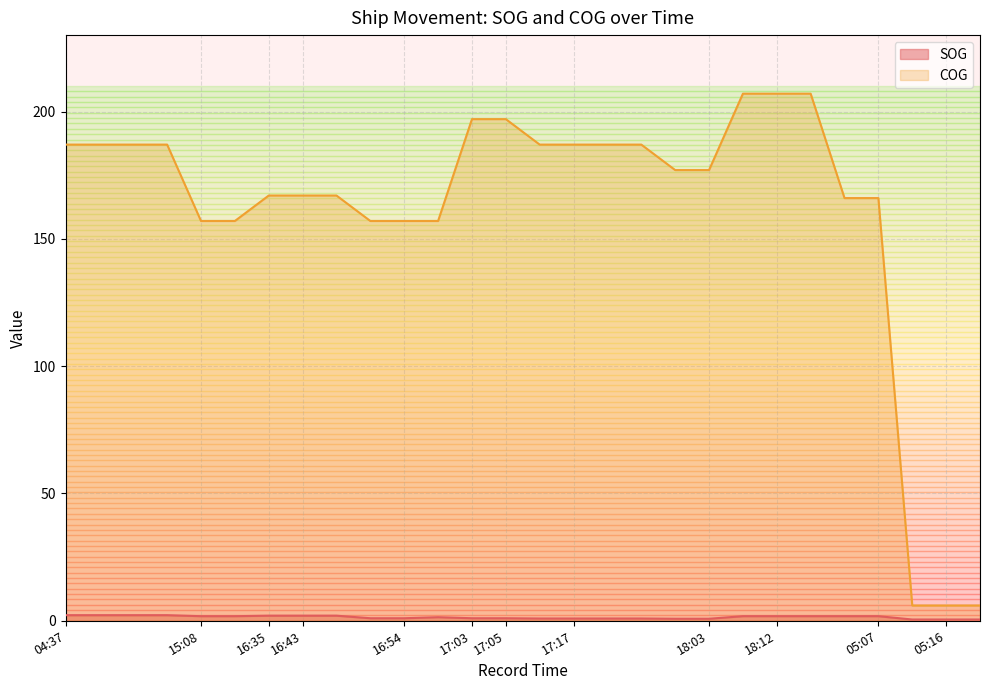

Is it true that COG equals 187.0 at 17:17?

True